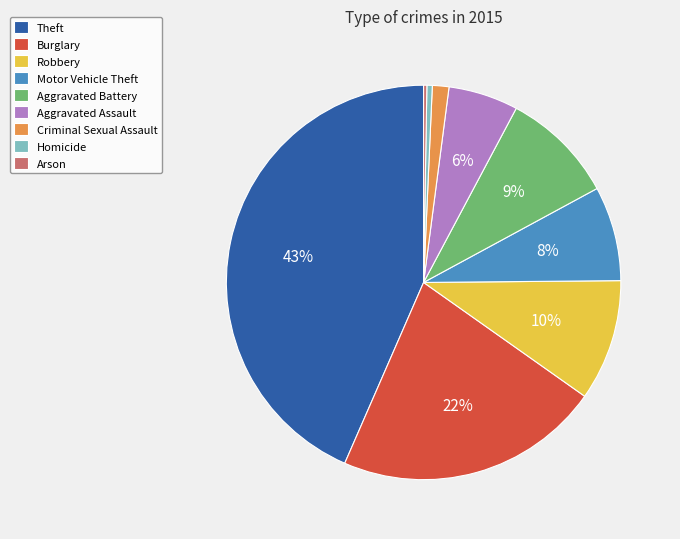

Which has a higher value, Aggravated Battery or Homicide?

Aggravated Battery